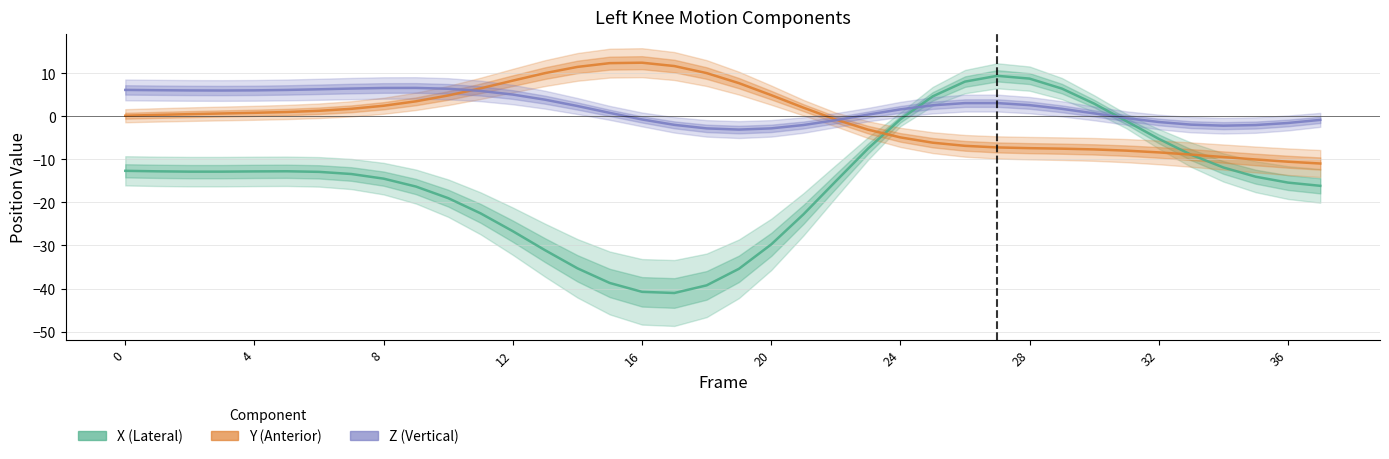

Between which two adjacent categories do X and Y first intersect?

23 and 24